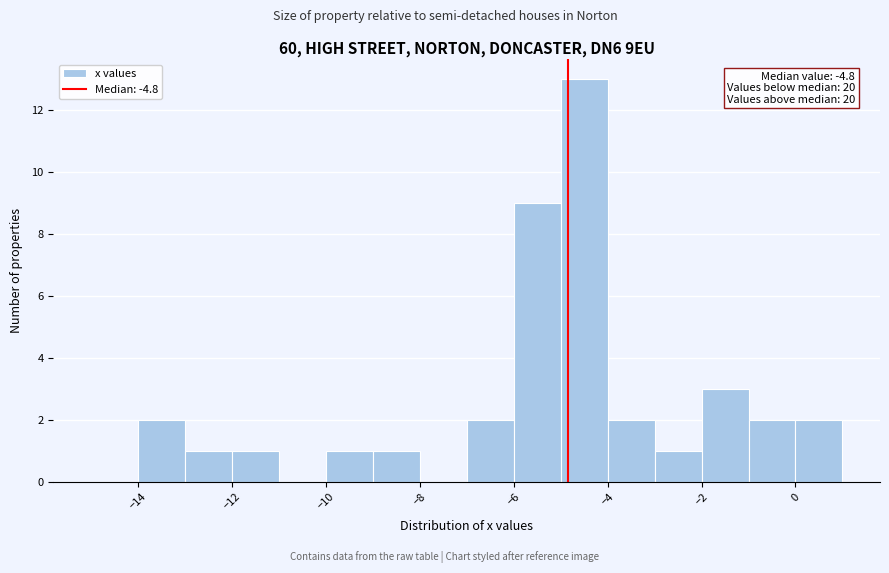

Over which range of the x-axis is the bar tallest?

-5 to -4